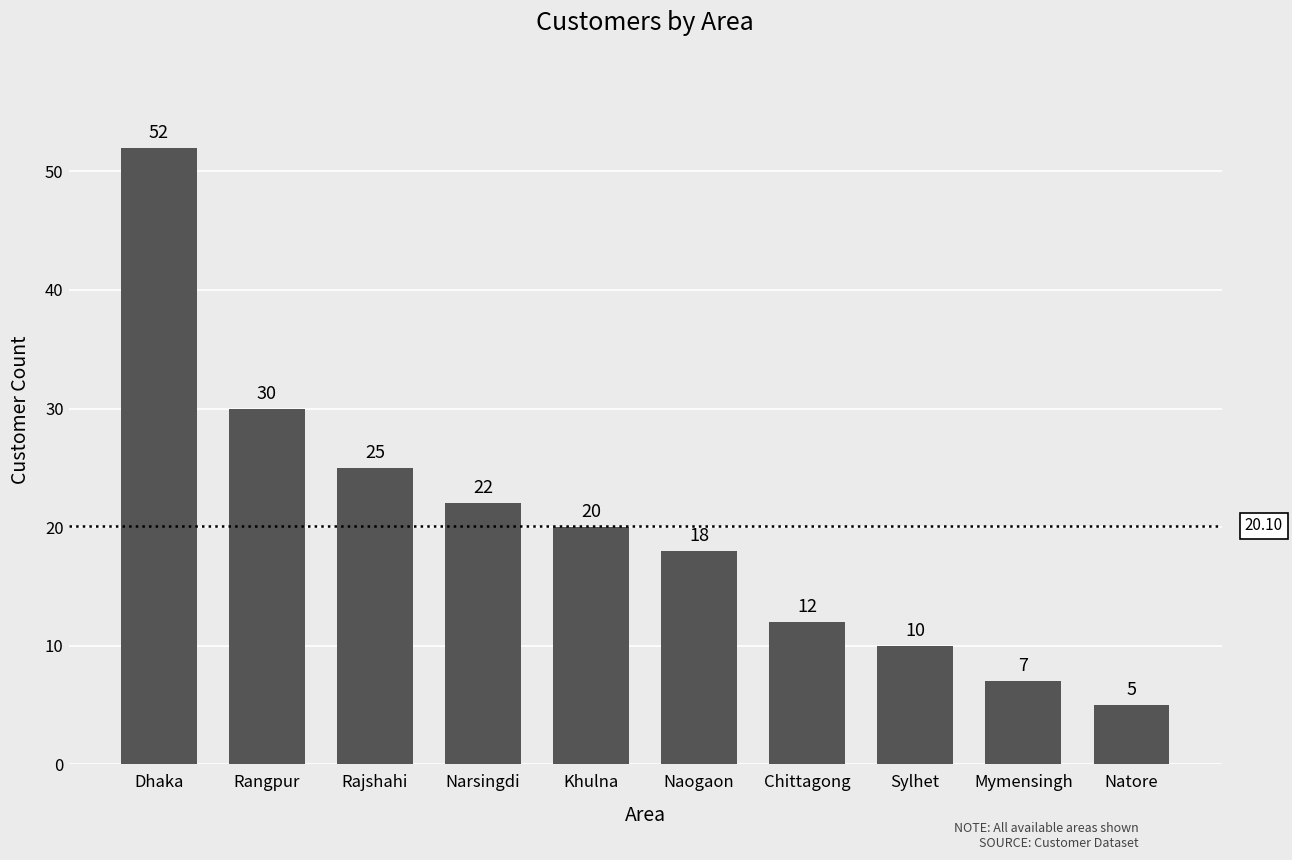

What position from the right is Dhaka?

10